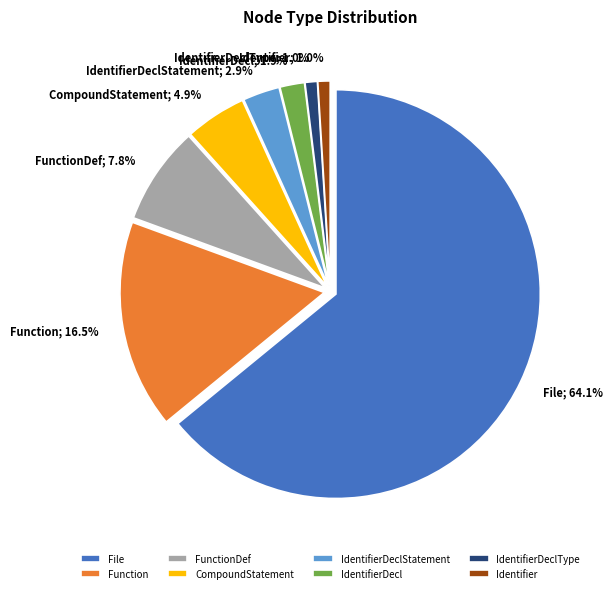

To the nearest percent, what is the average slice percentage?

12%